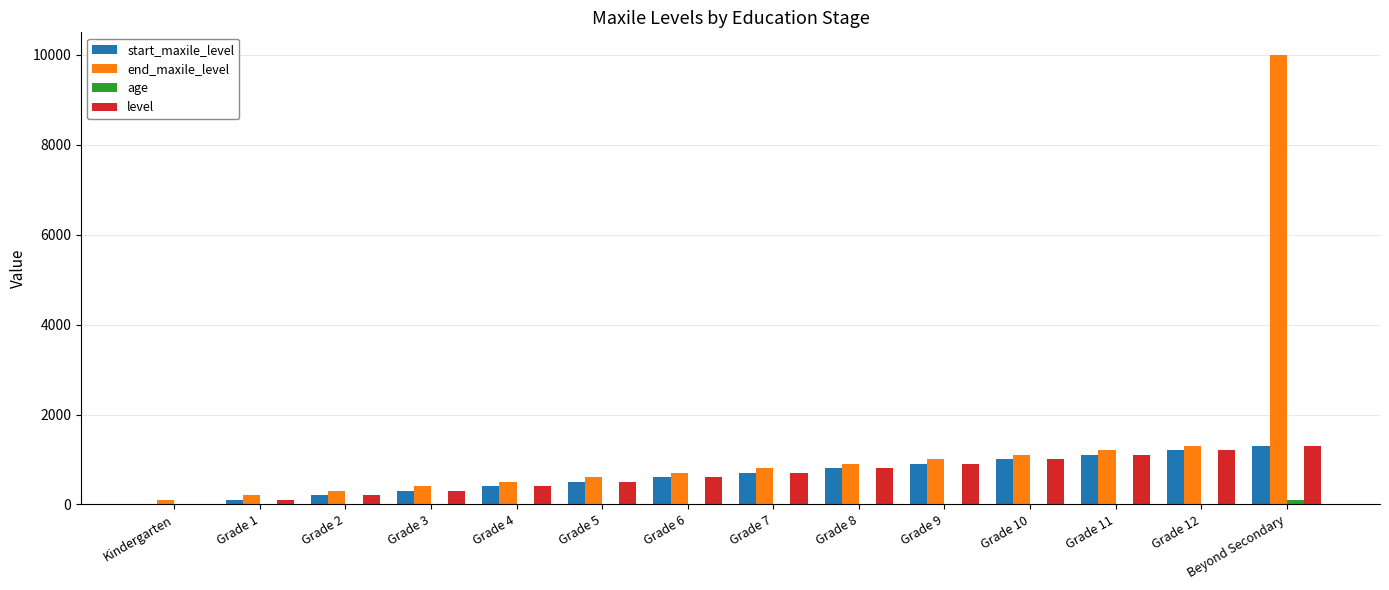

Which series has the largest total across all categories?

end_maxile_level